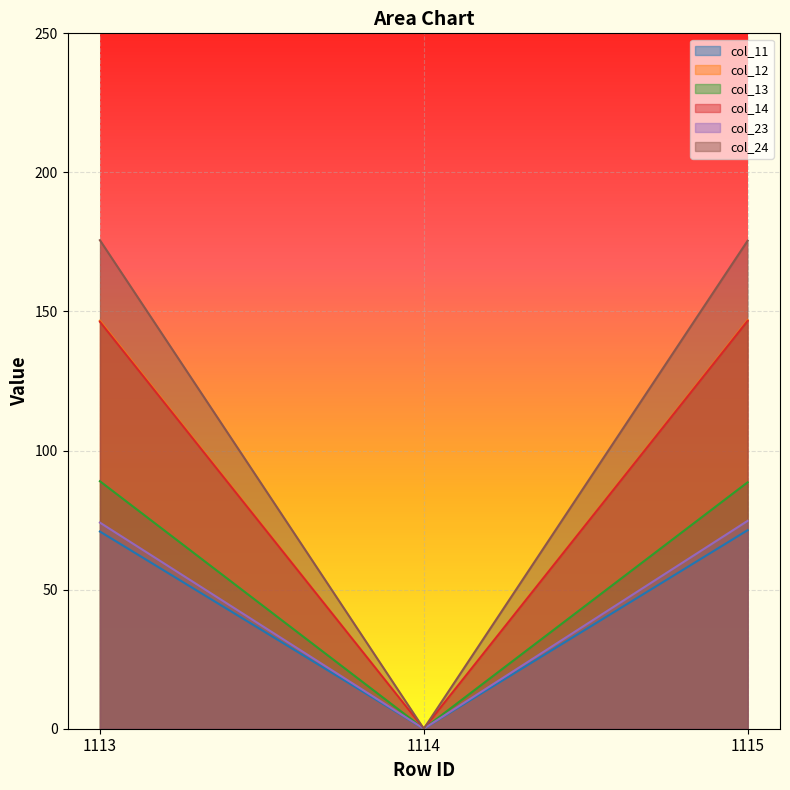

What is the difference between the second highest and minimum values in the col_23 series?

74.1